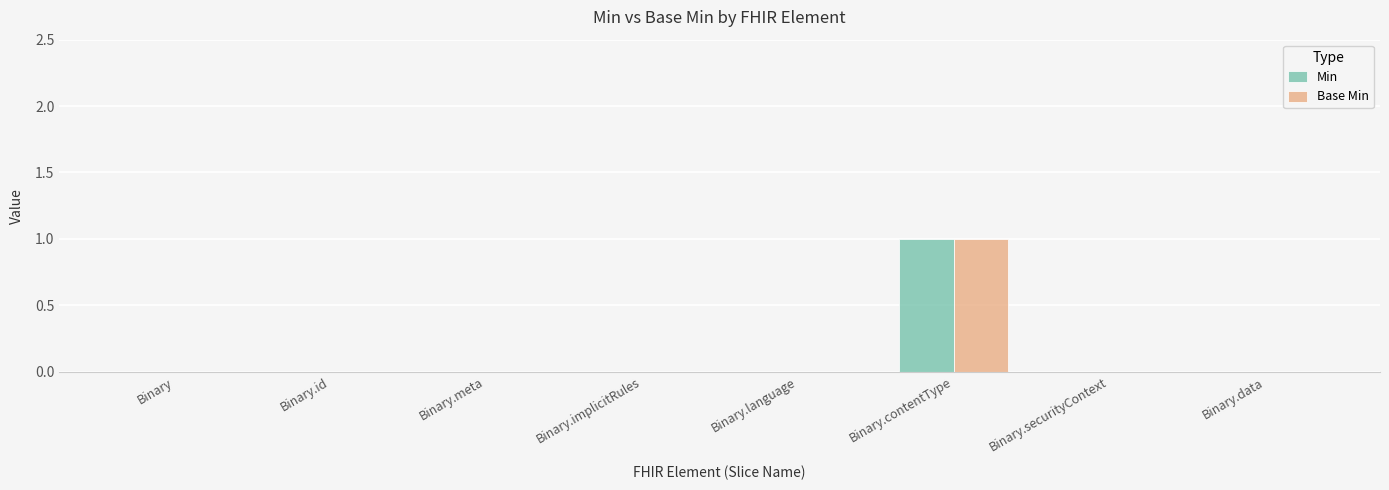

What are all the series names shown in the legend?

Min, Base Min